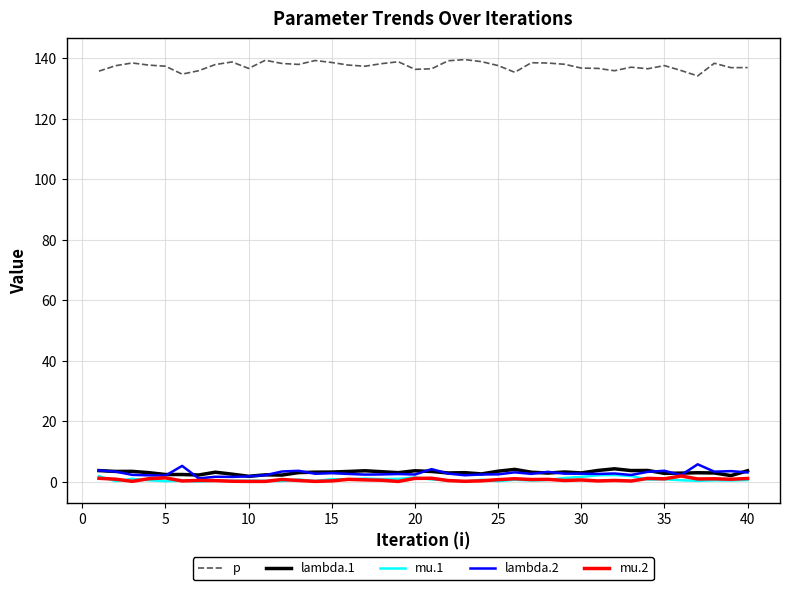

Which series has the largest total across all categories?

p